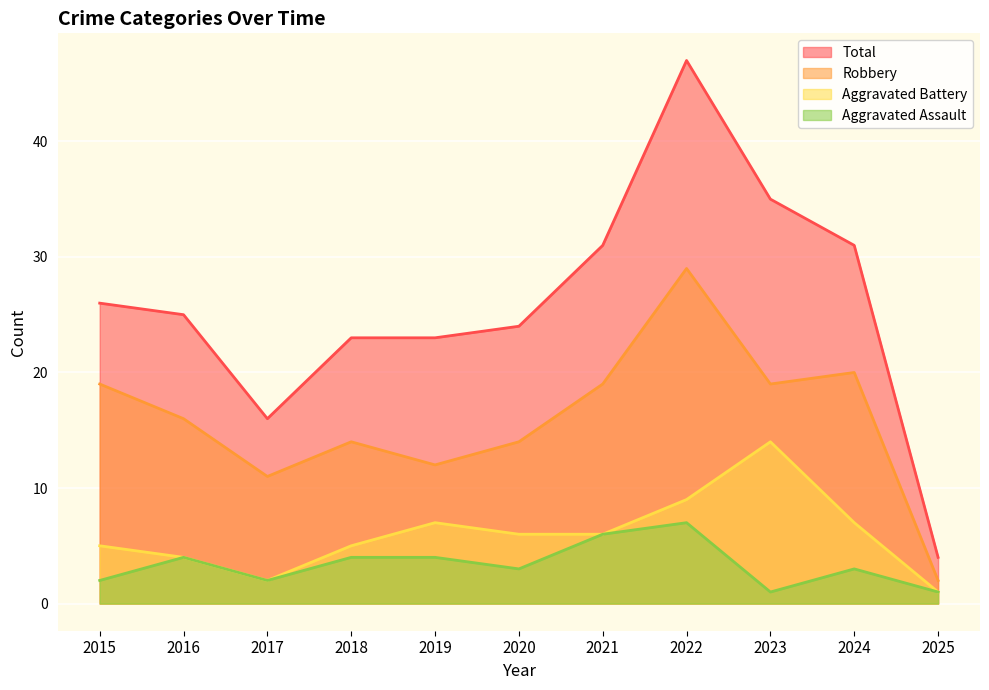

What is the spread (max minus min) of values at 2016?

21